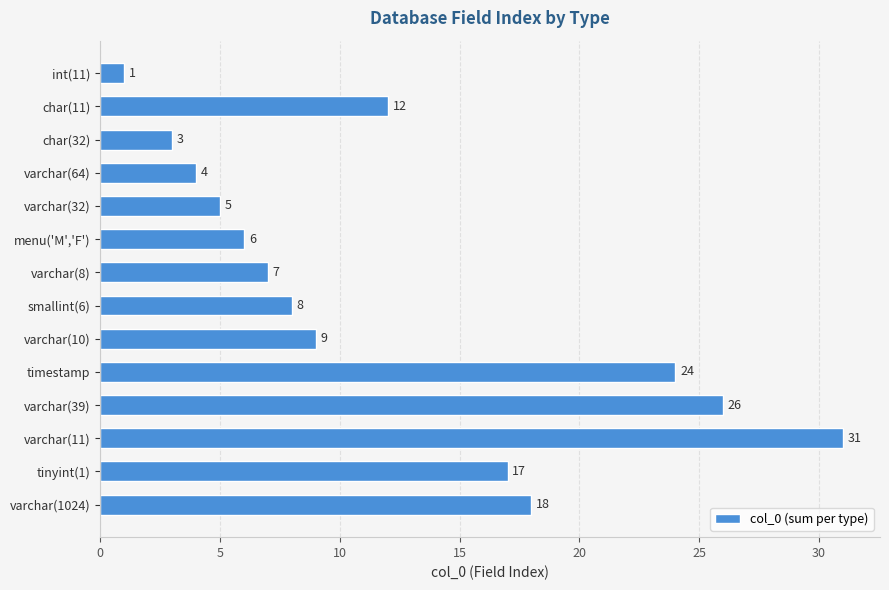

Reading bottom to top, list all the values displayed in this chart.

varchar(1024)=18	tinyint(1)=17	varchar(11)=31	varchar(39)=26	timestamp=24	varchar(10)=9	smallint(6)=8	varchar(8)=7	menu('M','F')=6	varchar(32)=5	varchar(64)=4	char(32)=3	char(11)=12	int(11)=1